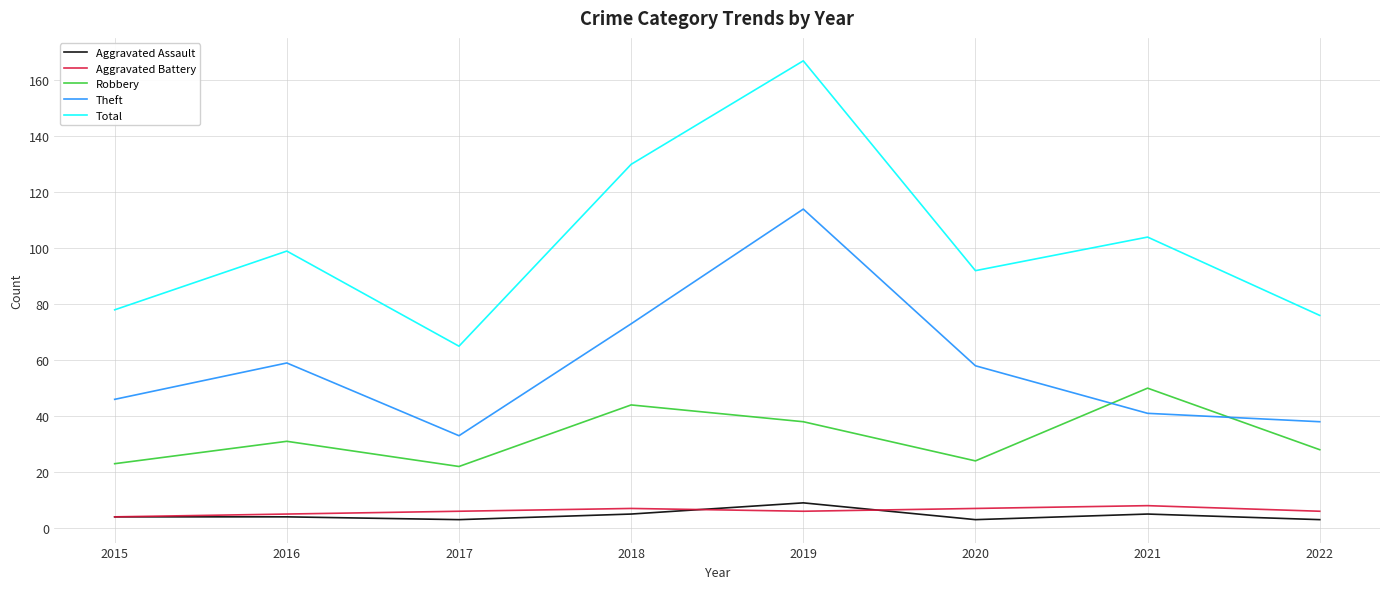

Which series has the largest range (max minus min)?

Total